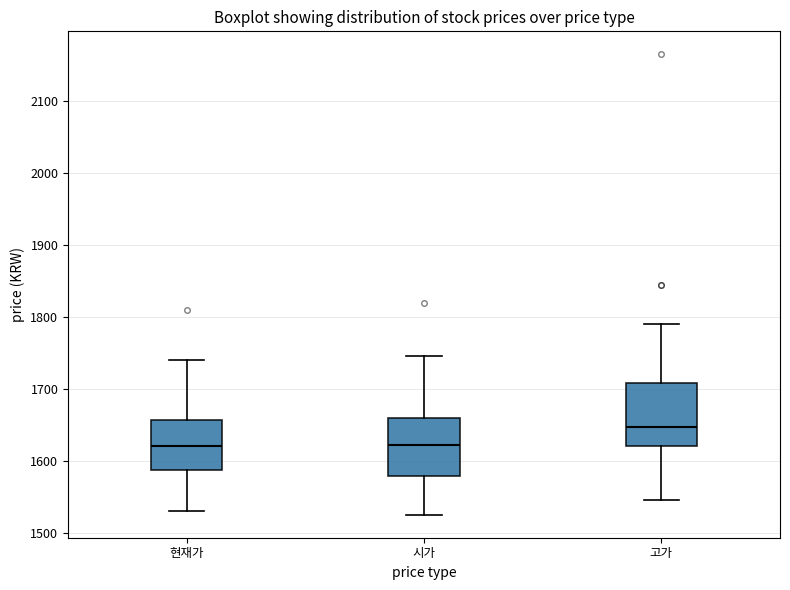

Reading left to right, read every box against the y-axis: the position of its median line, the range the box covers, and the ends of its whiskers. The values are not printed on the chart, so give them approximately, as read against the axis.

현재가: median 1620, box 1590 to 1660, whiskers 1530 to 1740
시가: median 1620, box 1580 to 1660, whiskers 1530 to 1750
고가: median 1650, box 1620 to 1710, whiskers 1550 to 1790